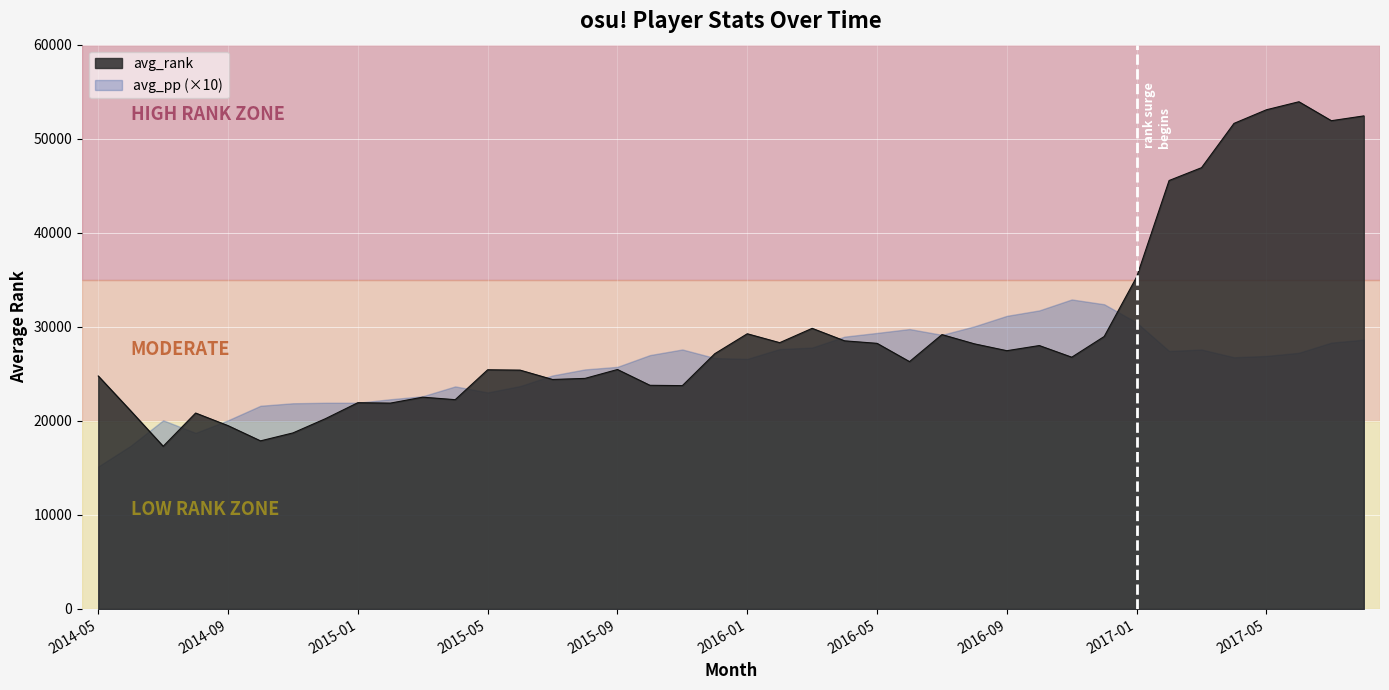

How many data points are less than 26769?

20